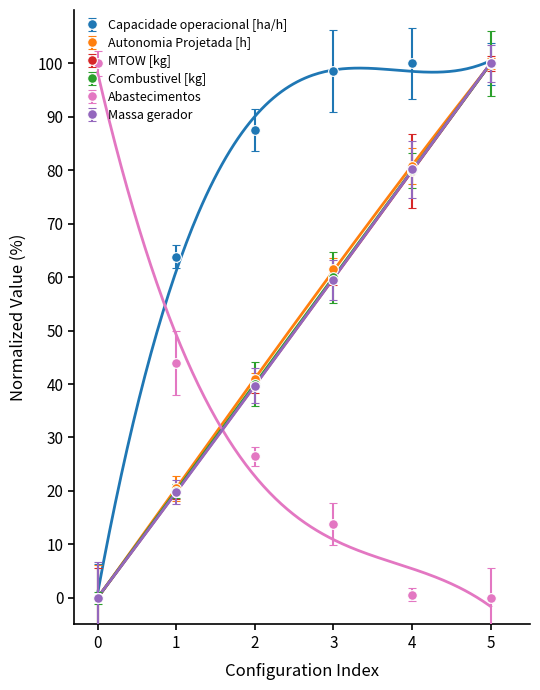

Is the value of Capacidade operacional [ha/h] at 2 greater than the value of Abastecimentos at 3?

Yes